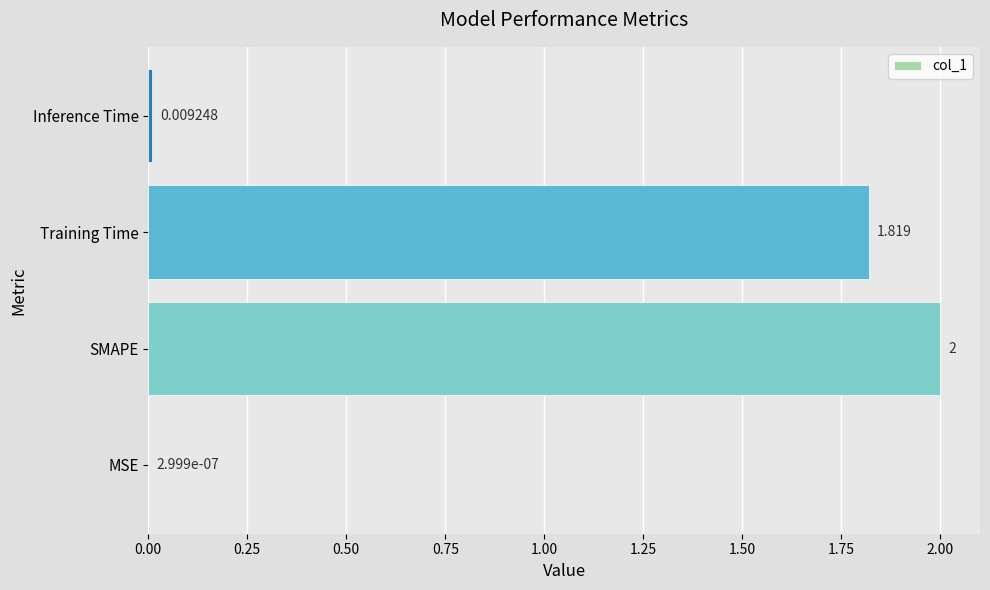

Which category has the highest value across all series?

SMAPE